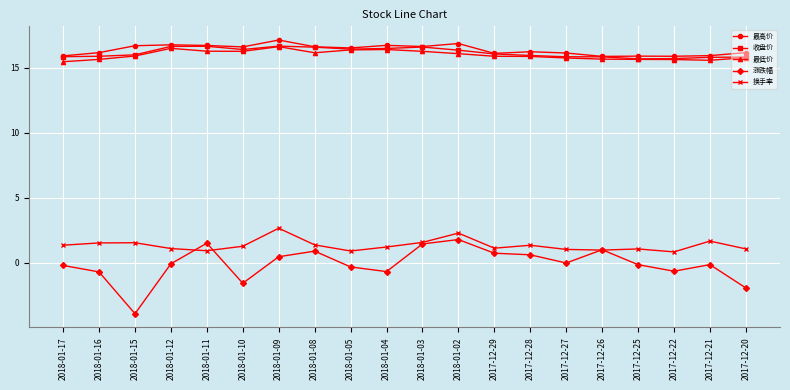

What position from the left is 2017-12-22?

18